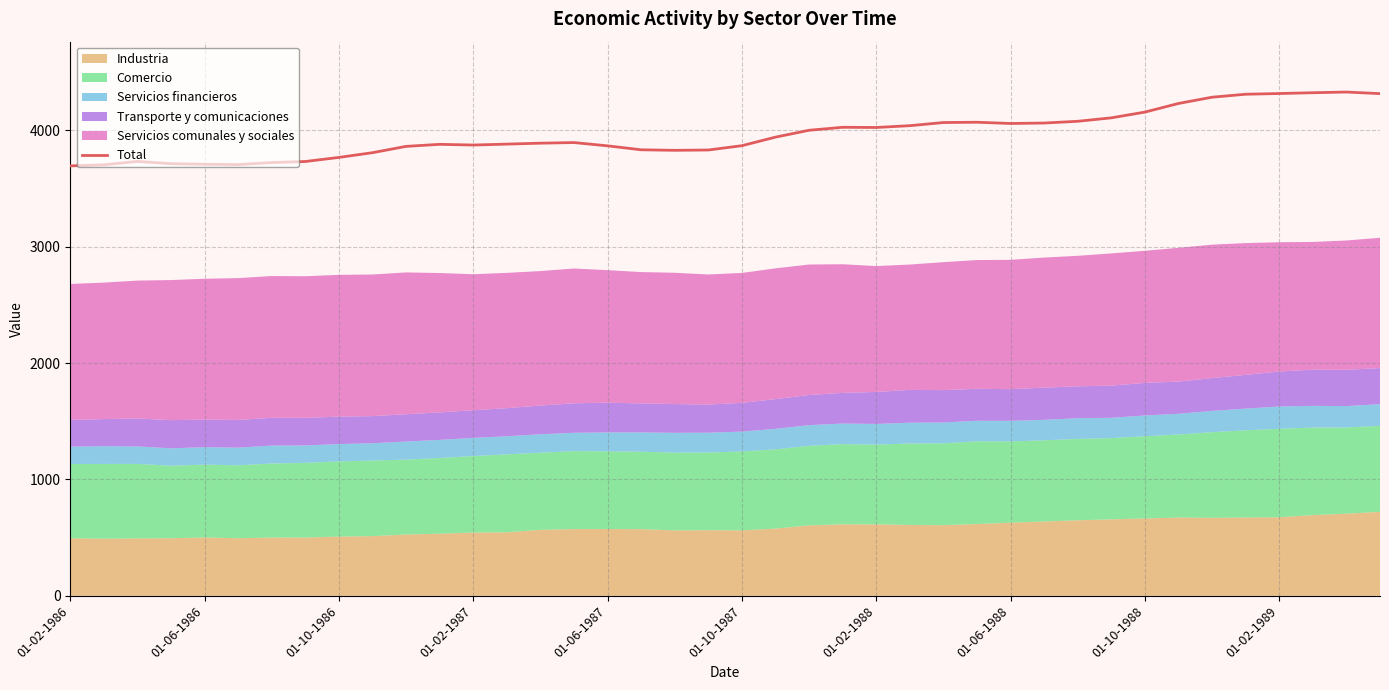

What is the lowest value of the Total series?

3695.2